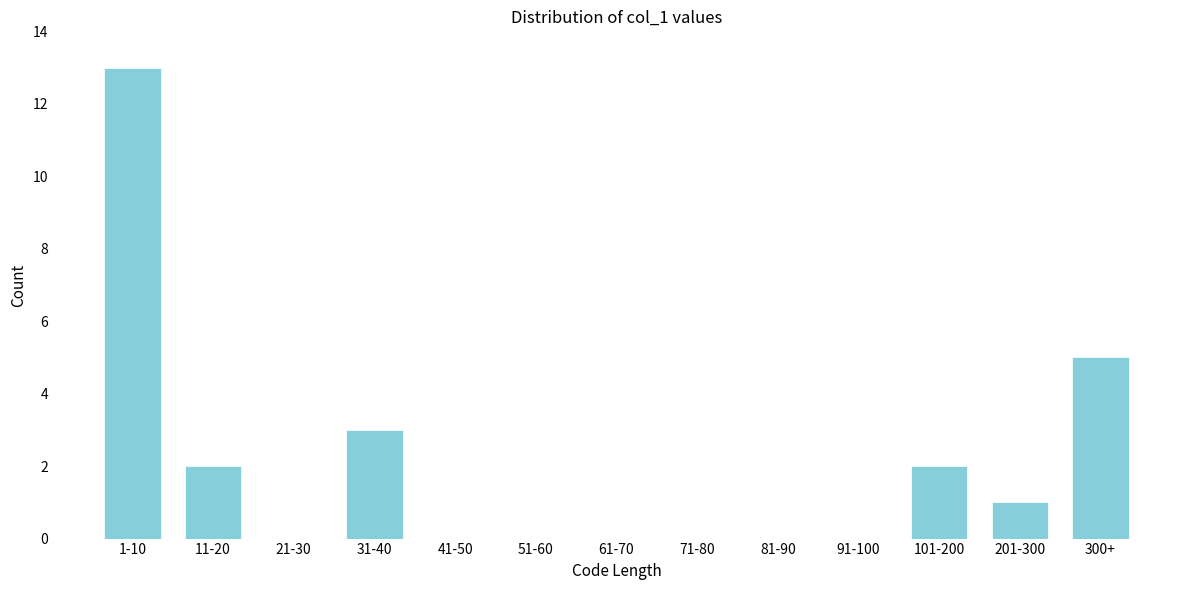

Reading right to left, extract all data points from this chart.

300+=5	201-300=1	101-200=2	91-100=0	81-90=0	71-80=0	61-70=0	51-60=0	41-50=0	31-40=3	21-30=0	11-20=2	1-10=13